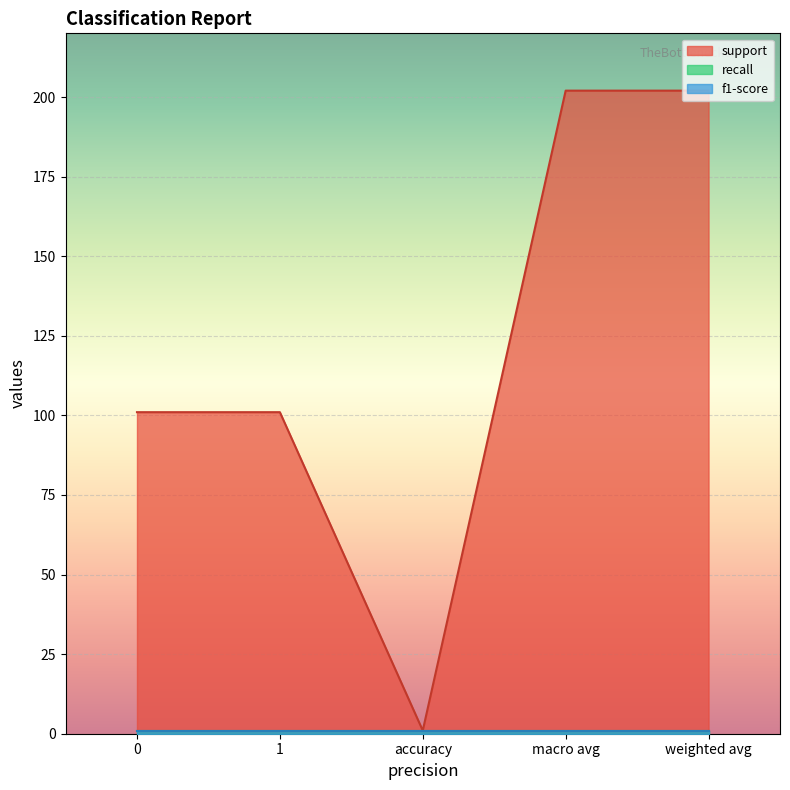

What is the label of the 4th point from the right?

1